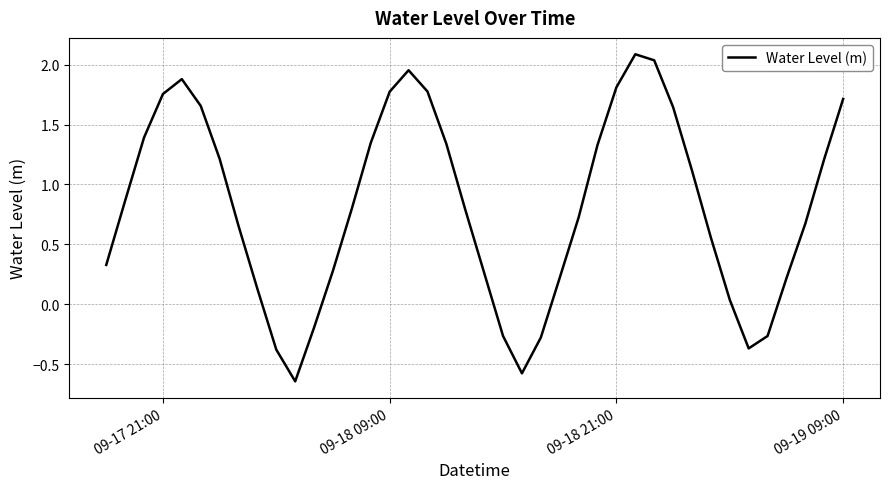

What is the maximum value shown in the chart?

2.1